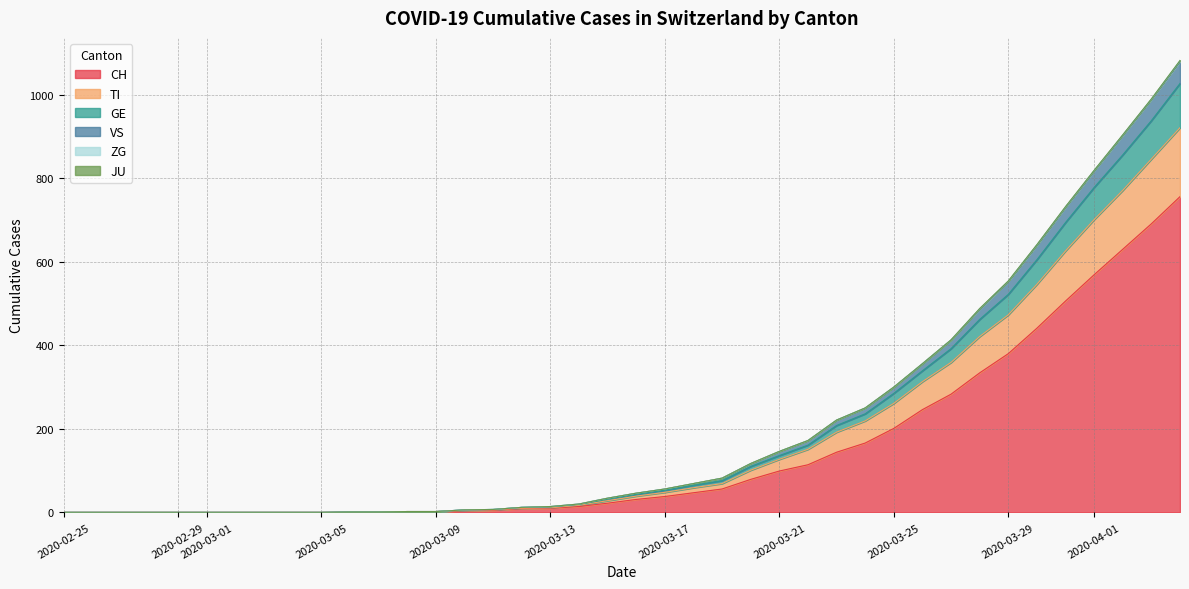

What is the difference between the second highest and minimum values in the CH series?

691